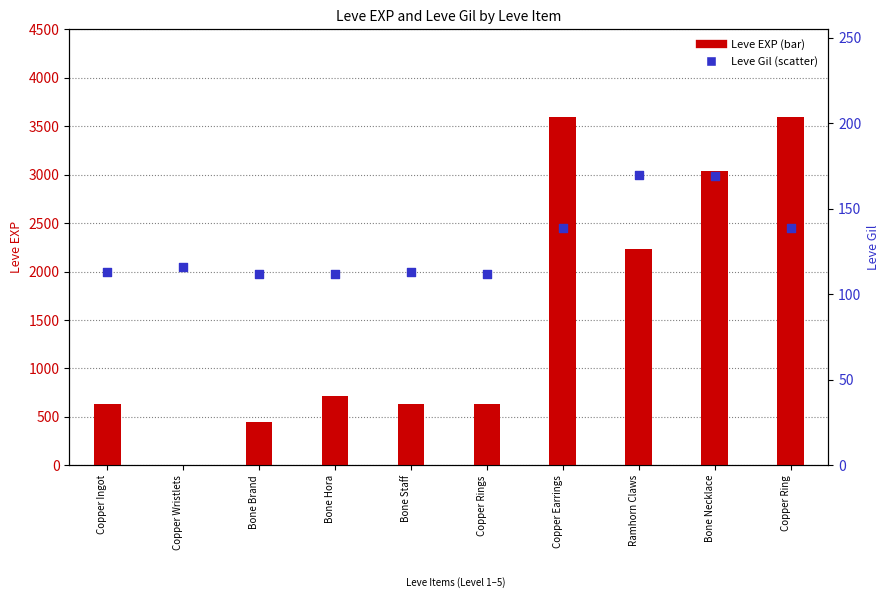

Which series reaches the minimum Y coordinate?

Leve EXP